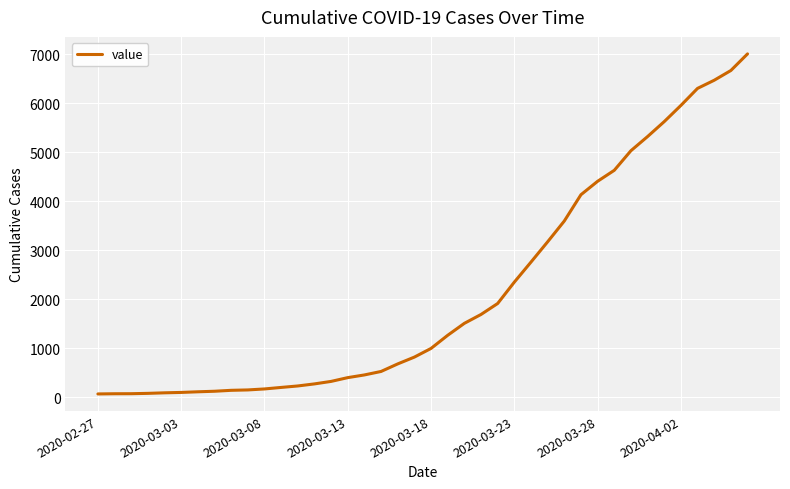

What is the average value?

2145